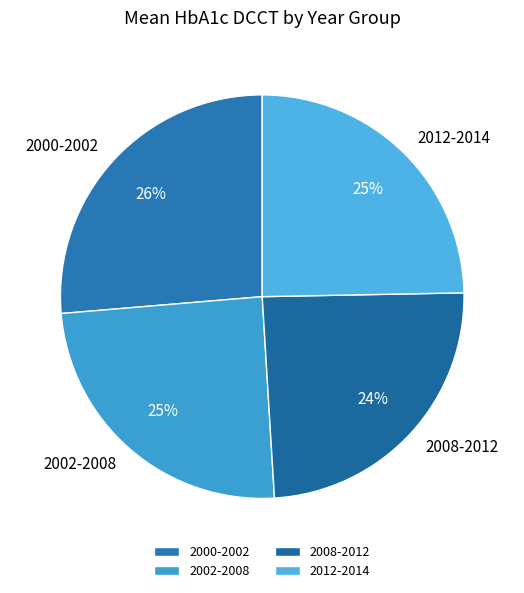

Is it true that 2008-2012 is 24% of the pie?

True